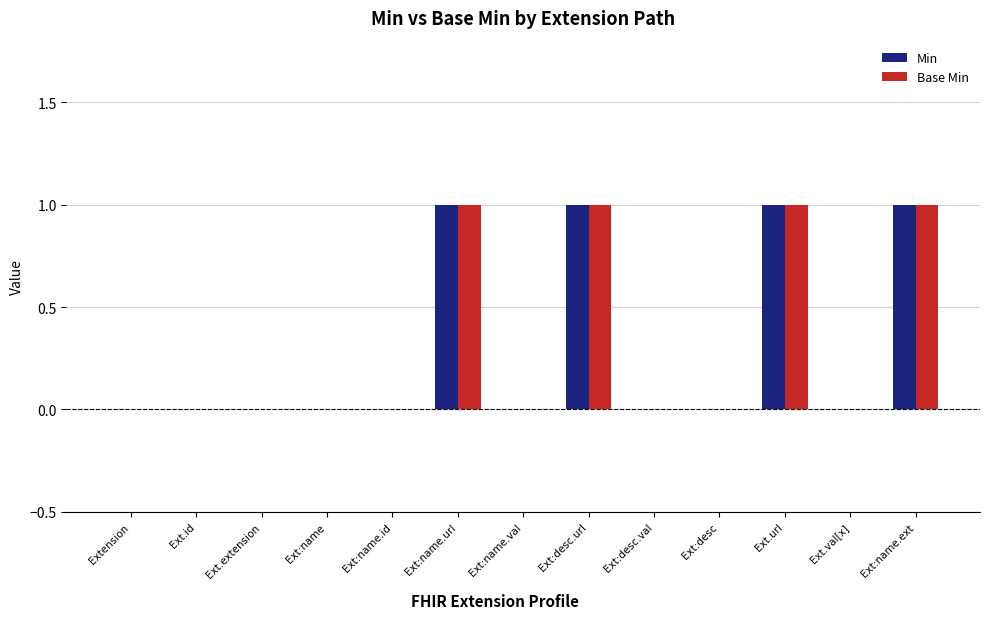

True or false: Min has a value of 1 at Ext:desc.url.

True